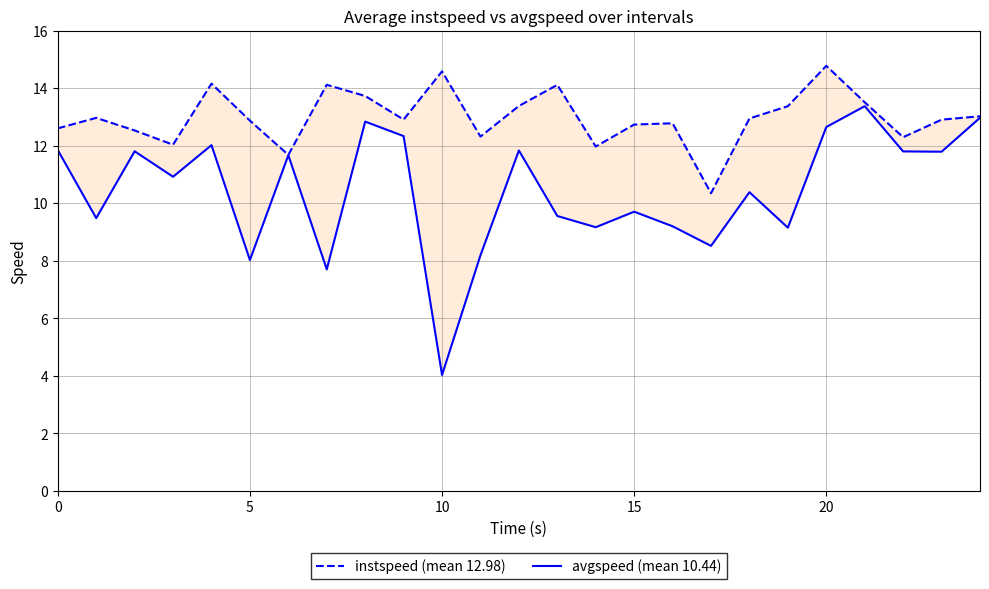

Does the chart display data point markers on the line(s)?

No